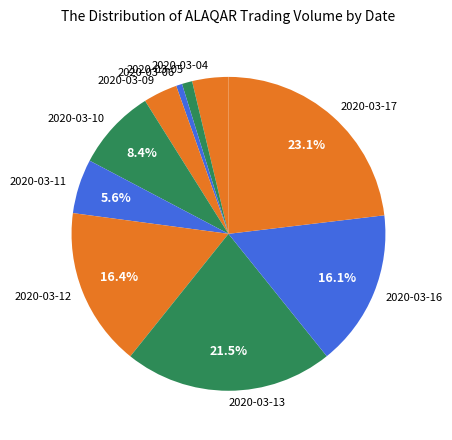

To the nearest percent, what is the average slice percentage?

10%